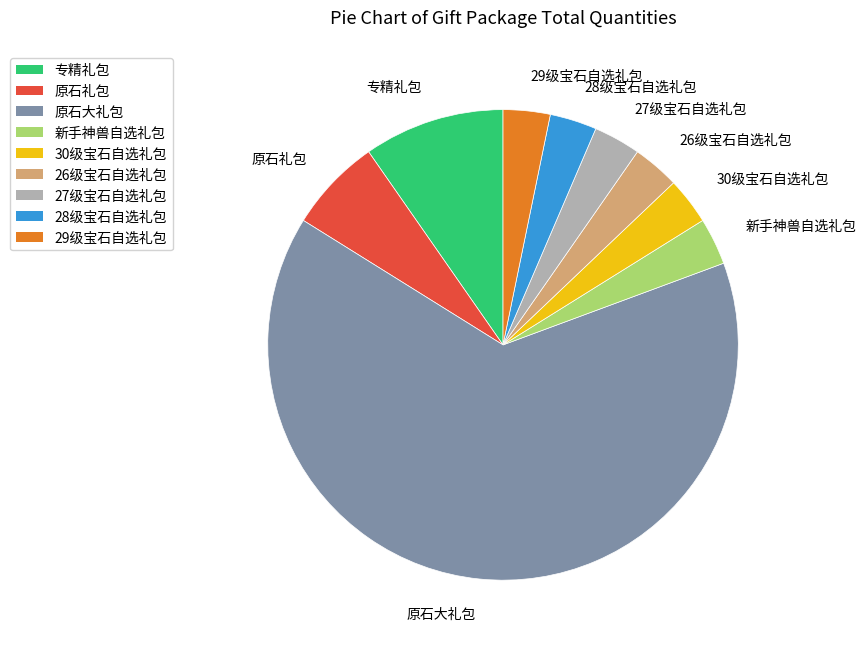

What is the ratio of the value at 专精礼包 to the value at 26级宝石自选礼包?

3.0